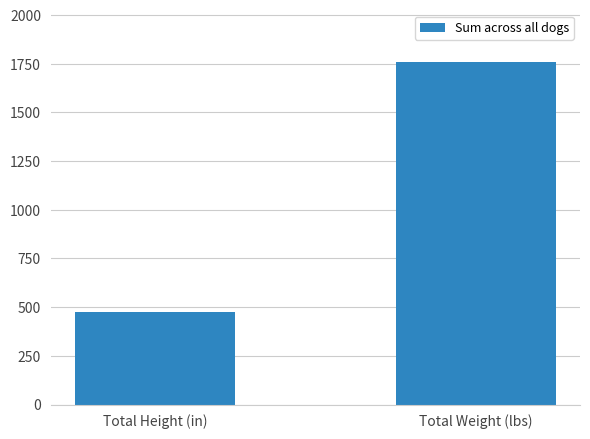

What is the difference between the maximum and minimum values?

1284.2